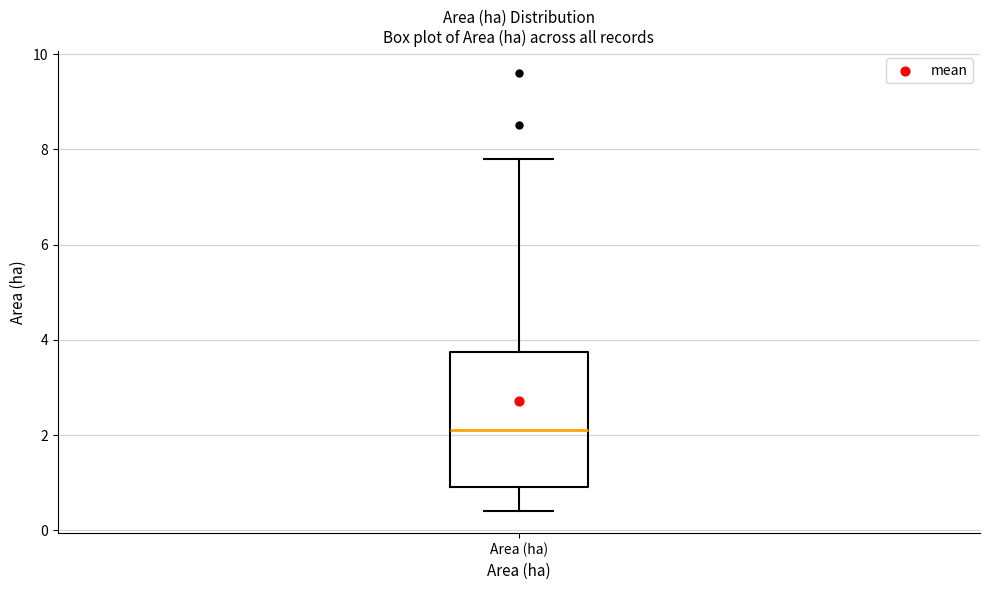

Where does the median line of the box for Area (ha) sit on the y-axis? The values are not printed on the chart, so give them approximately, as read against the axis.

2.2